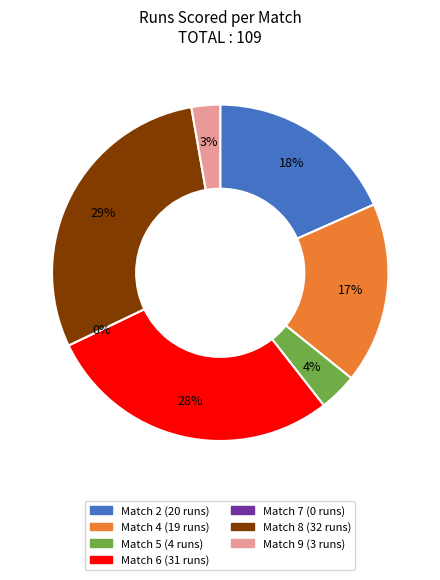

What is the smallest slice in the pie chart?

Match 7